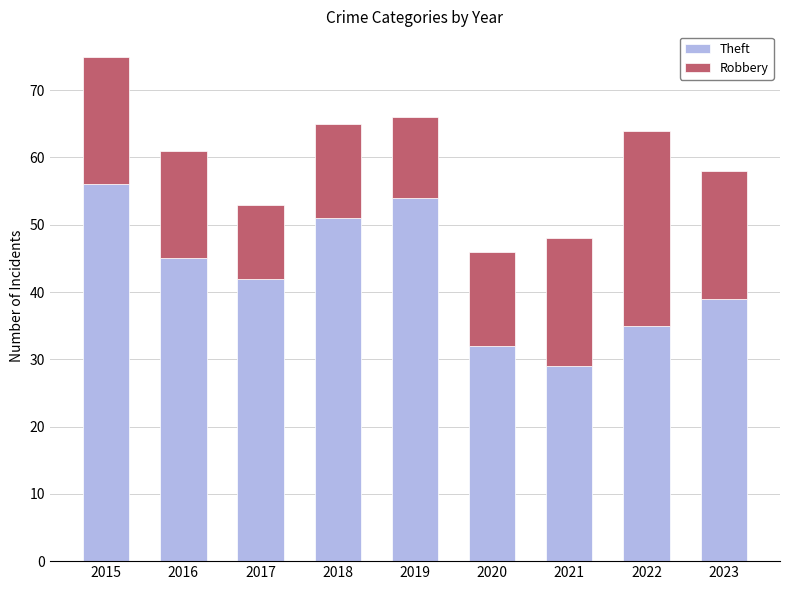

Reading left to right, list the values for the Theft series.

2015=56	2016=45	2017=42	2018=51	2019=54	2020=32	2021=29	2022=35	2023=39